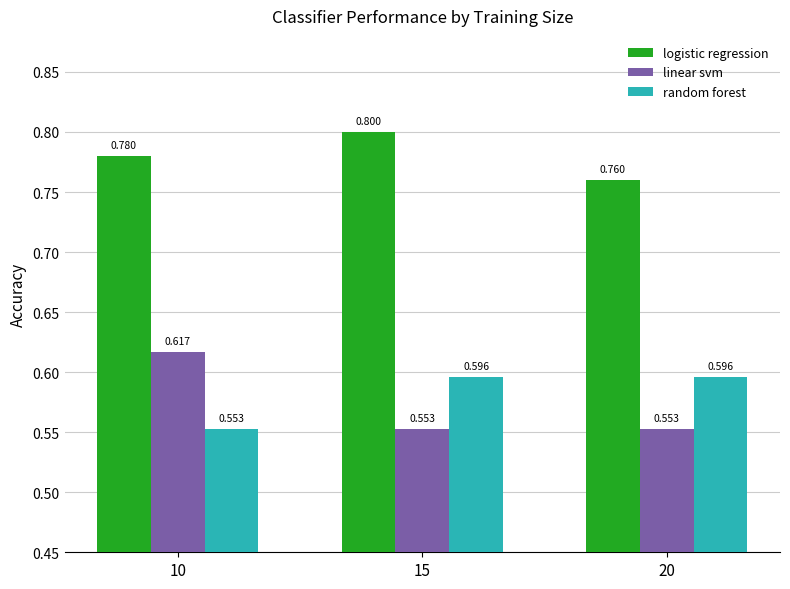

Is the value of logistic regression at 15 greater than the value of linear svm at 10?

Yes